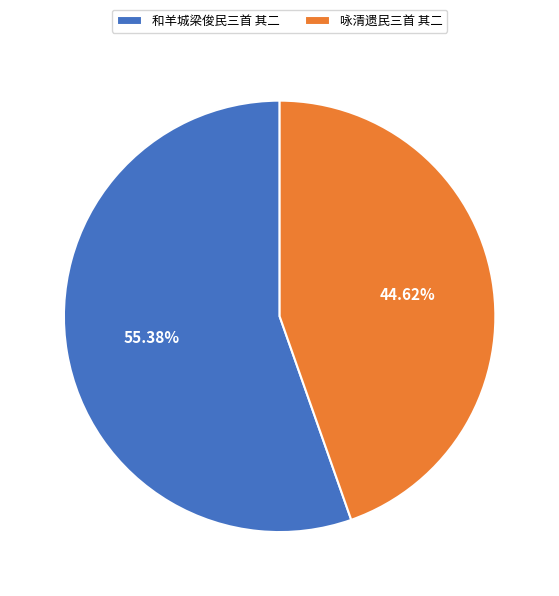

Which has a higher value, 咏清遗民三首 其二 or 和羊城梁俊民三首 其二?

和羊城梁俊民三首 其二